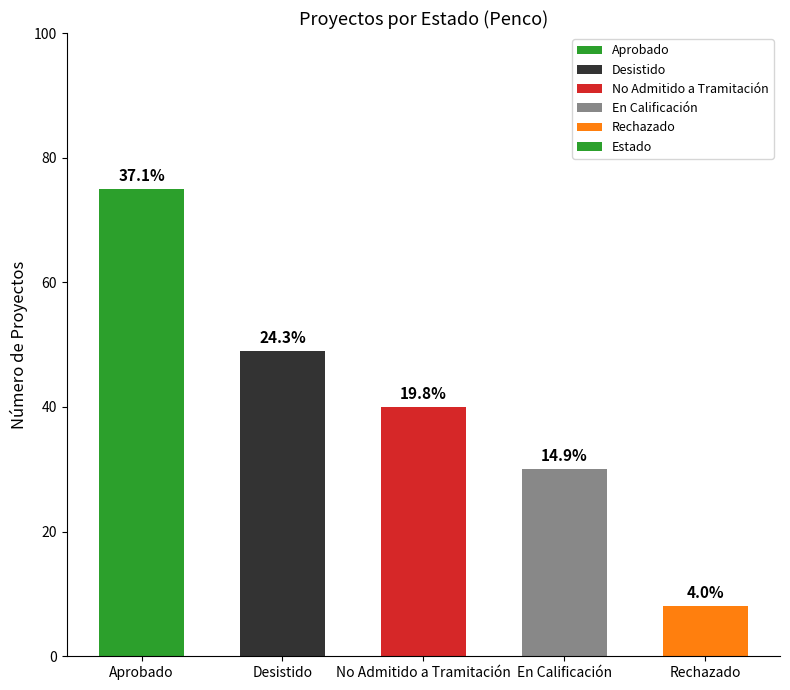

At which label is the value closest to 41?

No Admitido a Tramitación